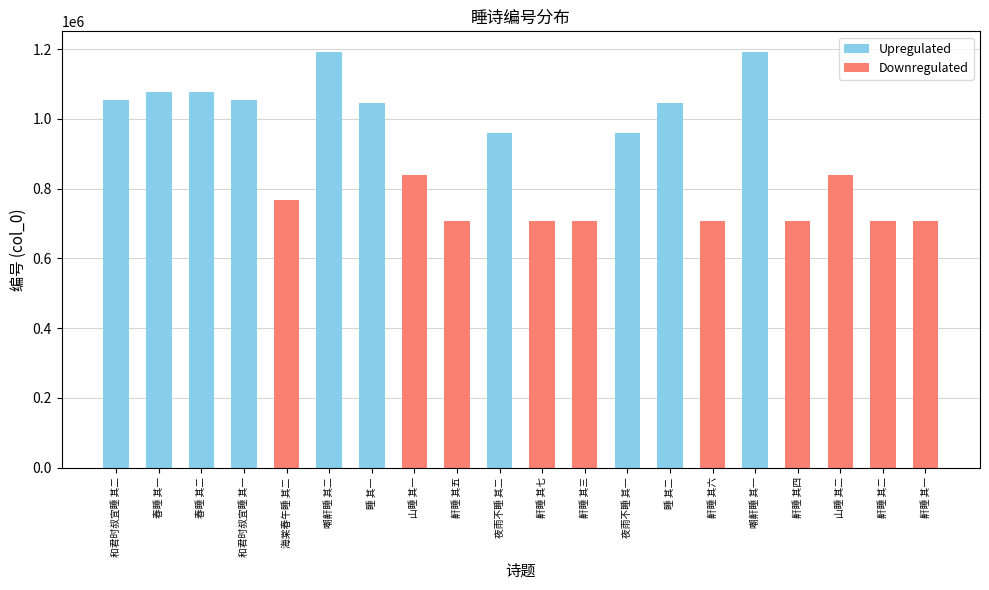

At which label is Downregulated closest to 419415?

鼾睡 其一